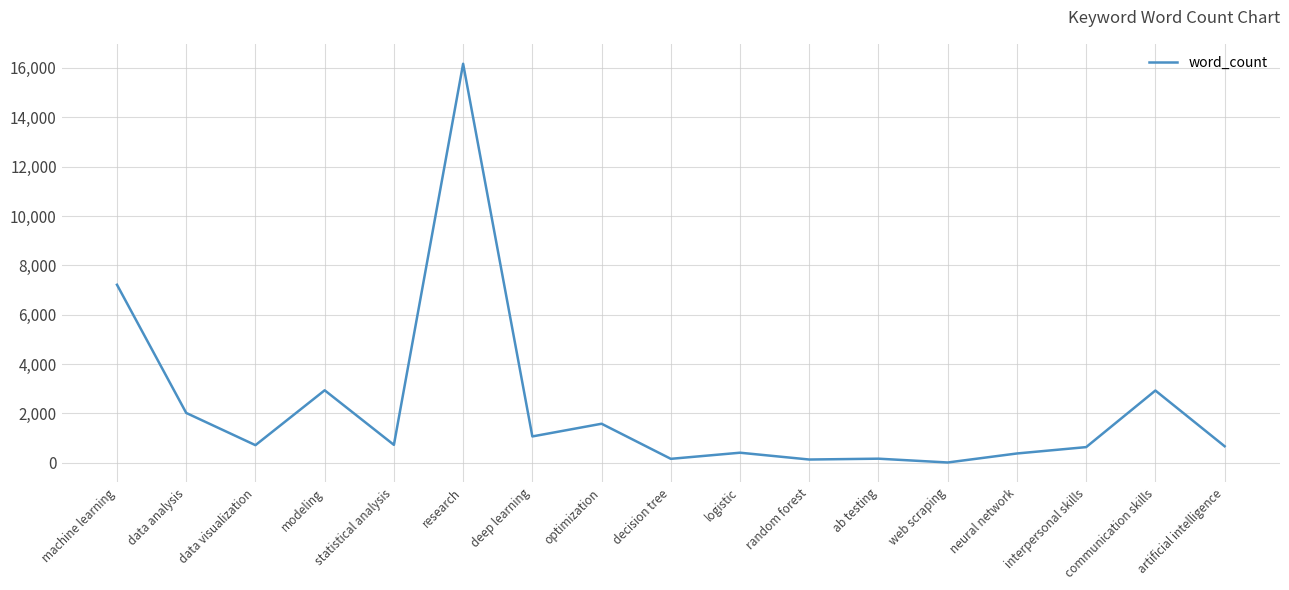

True or false: there are more than 1 points higher than both neighbors.

True